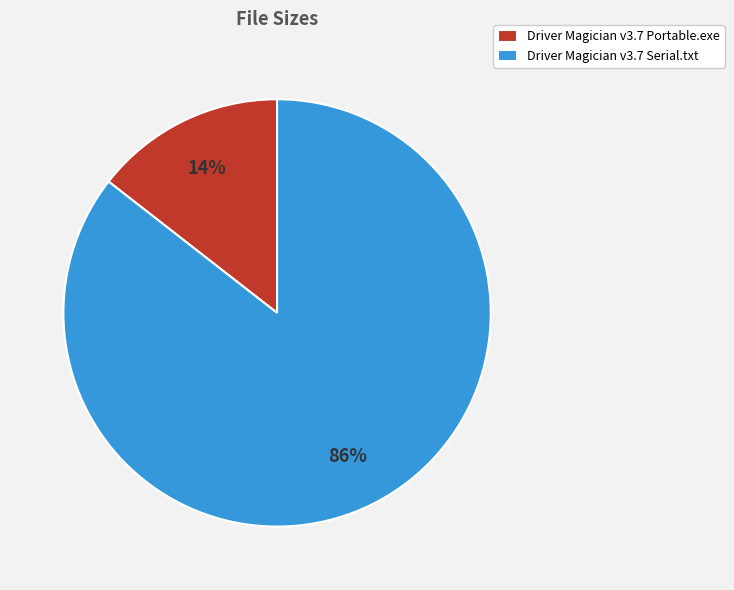

To the nearest percent, what portion does Driver Magician v3.7 Serial.txt represent?

86%